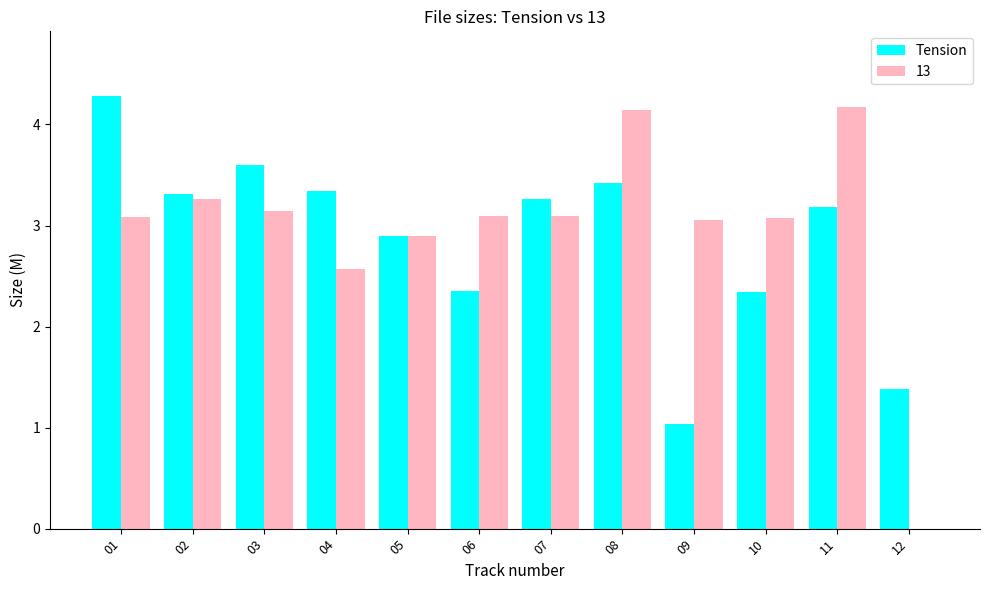

How many values in the Tension series exceed 3?

7